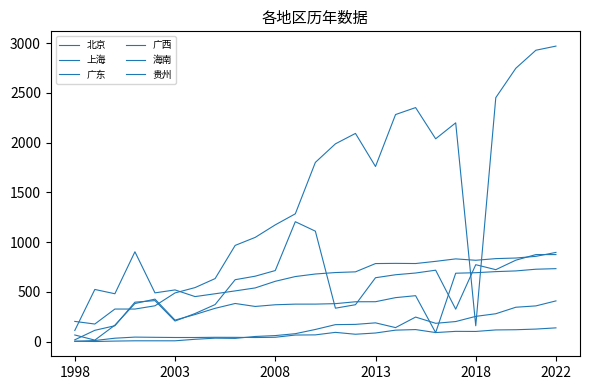

Count the number of categories in the chart.

25